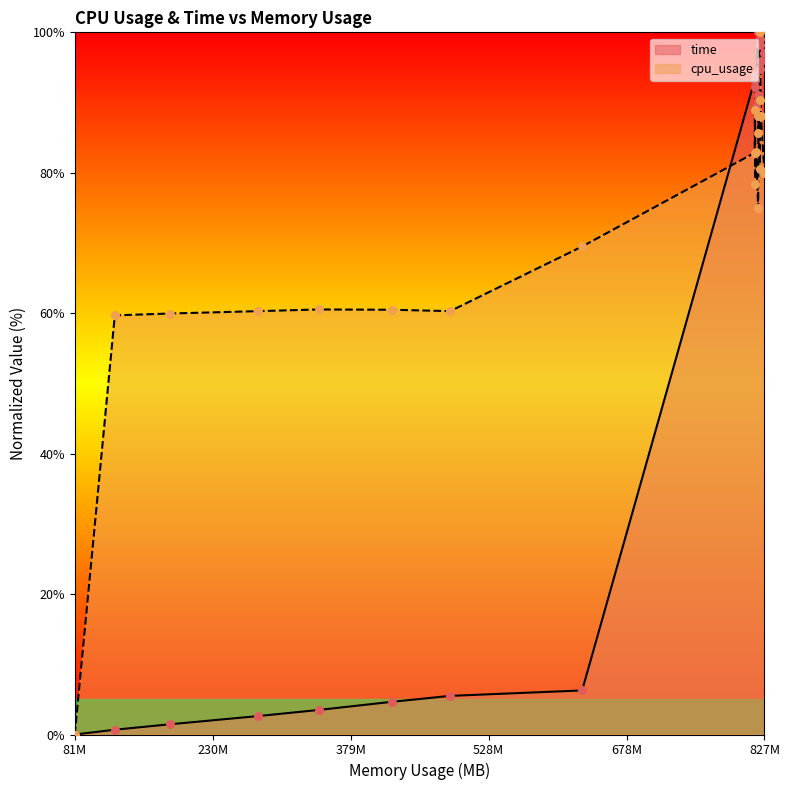

What is the change in value from 123969536 to 344834048?

+2.8